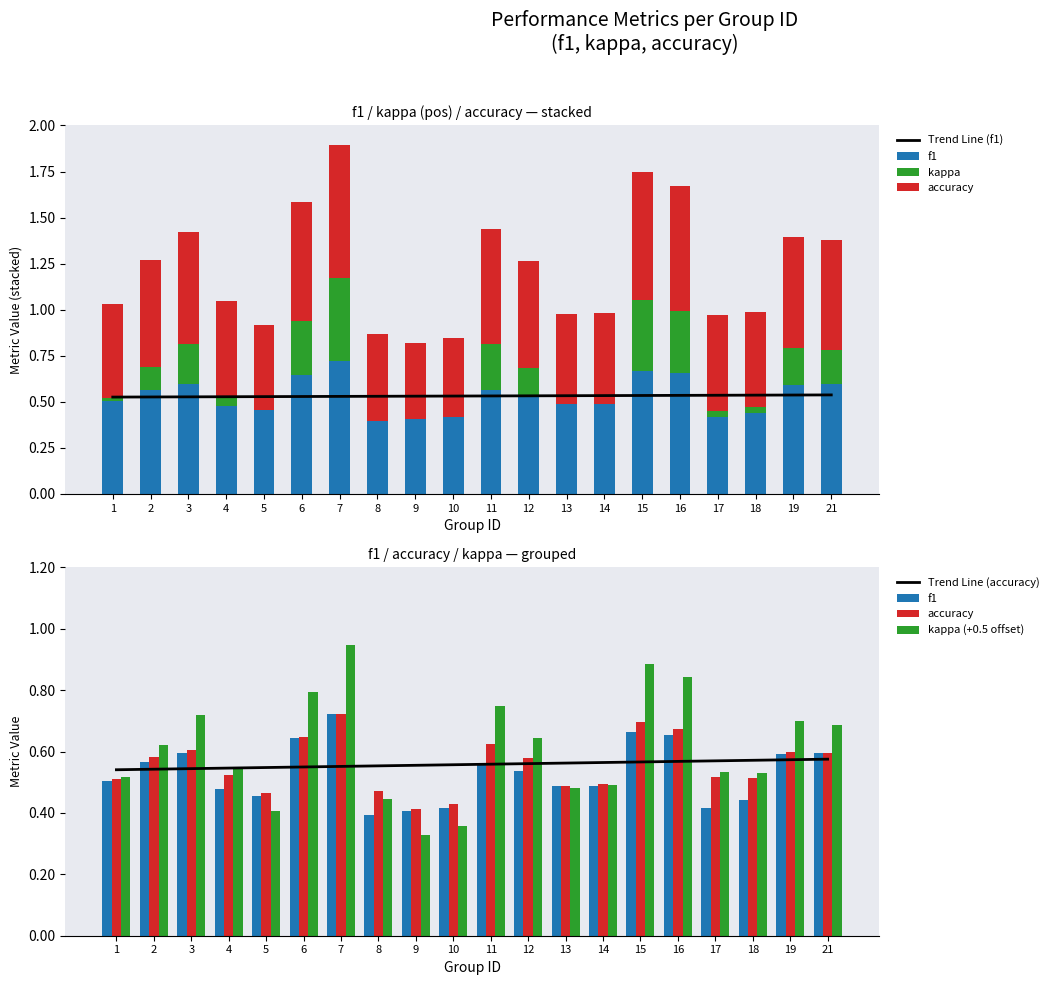

How many groups of bars are there?

20